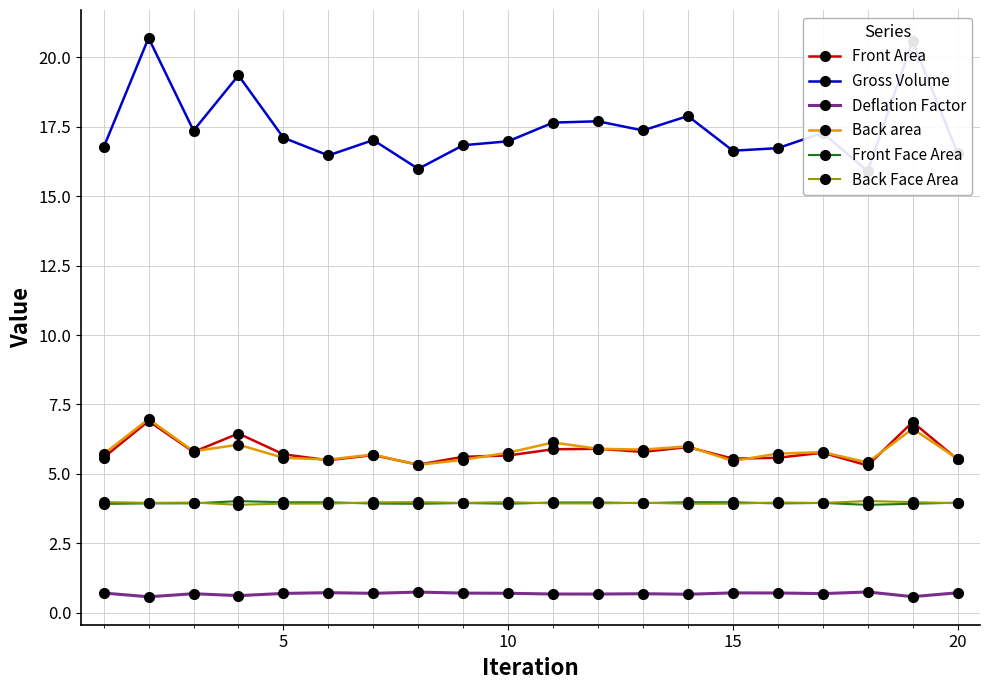

The value of Front Face Area at 5 is 4.0. True or false?

True